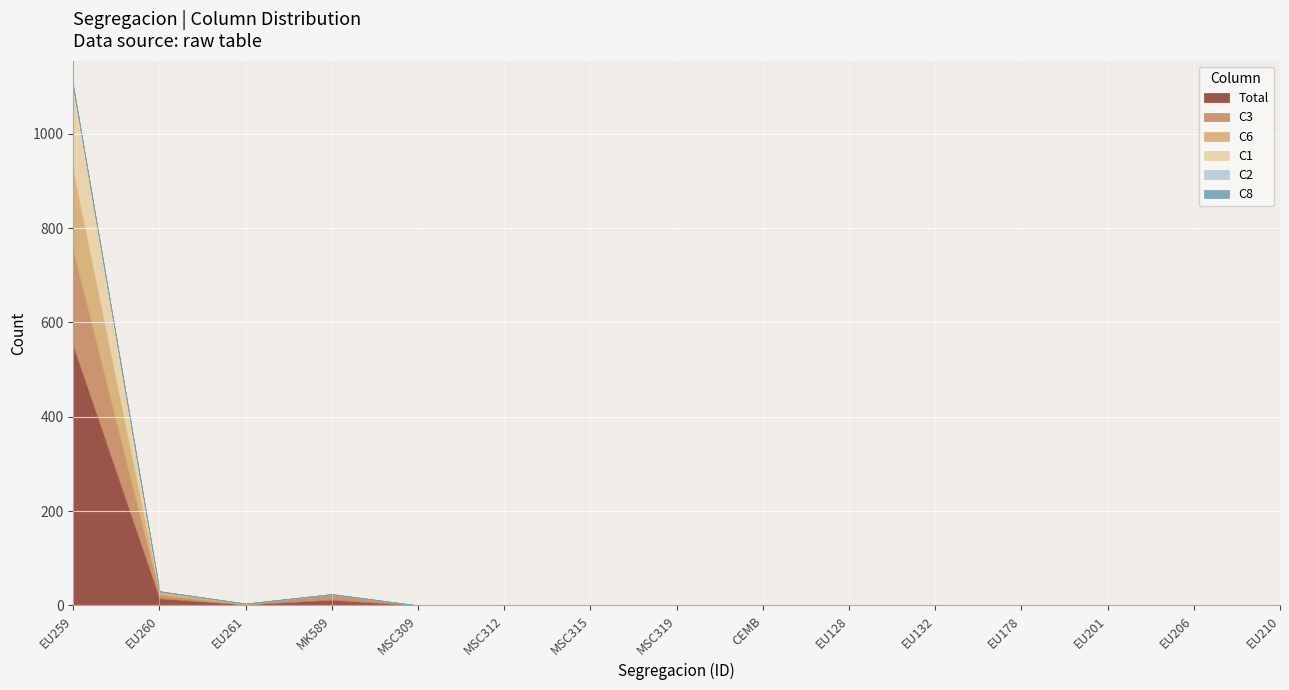

At which category does the chart reach its minimum across all series?

MSC309